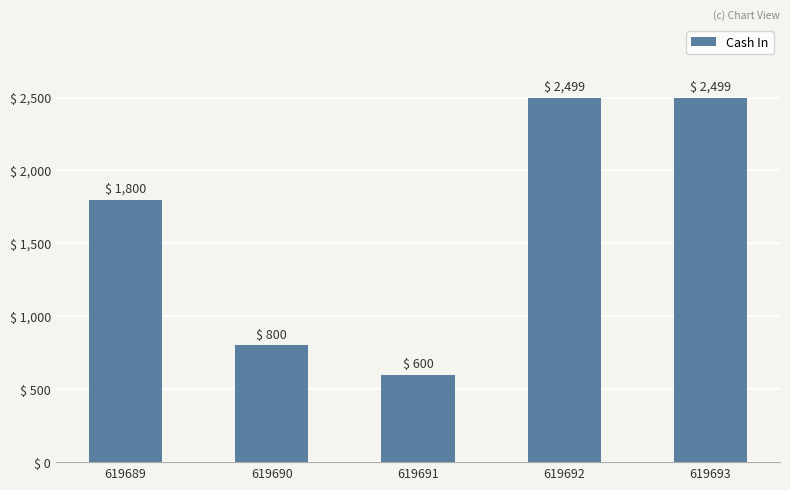

The chart shows a value of 1800 at 619689. True or false?

True